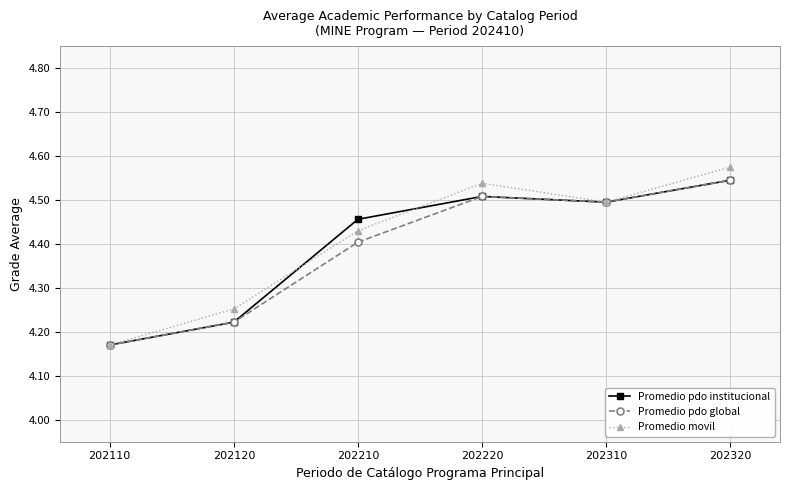

How many interior local valleys does the Promedio movil series have?

1